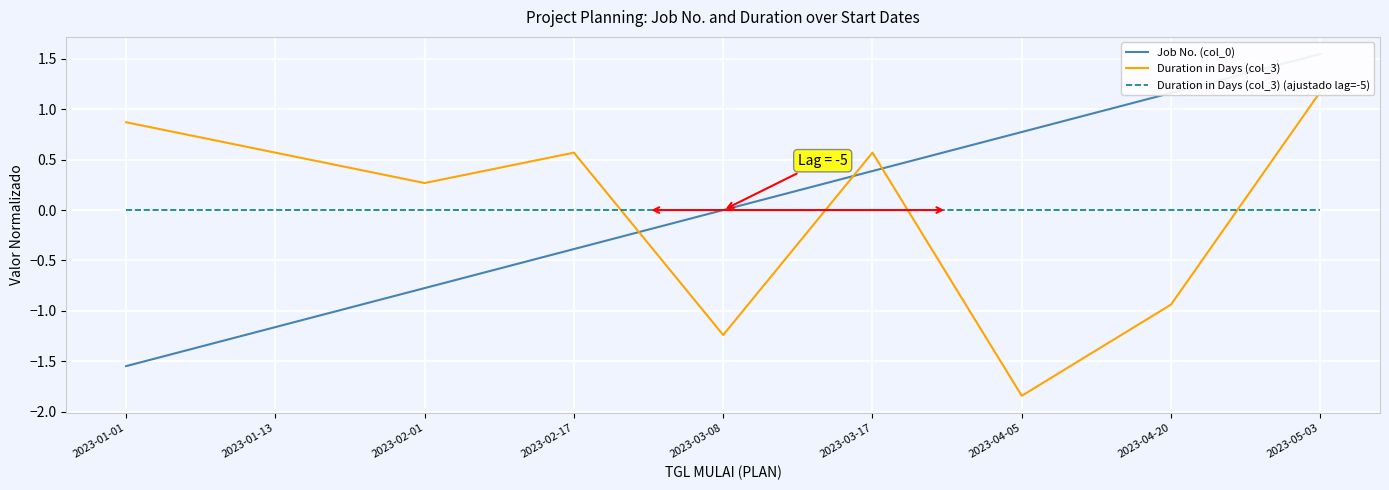

What position from the right is 2023-03-17?

4